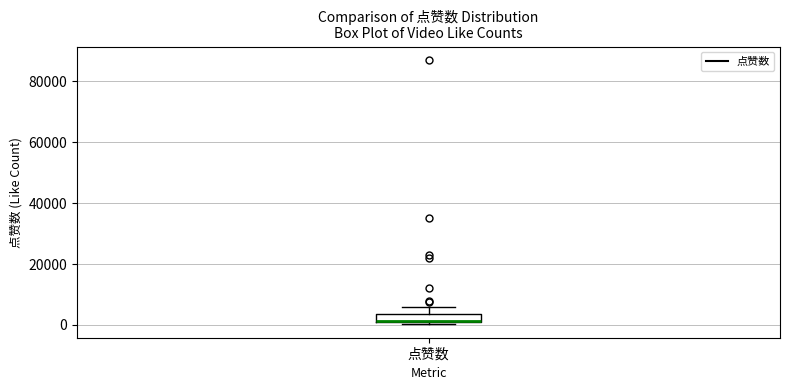

Where is the upper edge of the box for 点赞数 on the y-axis? The values are not printed on the chart, so give them approximately, as read against the axis.

4000